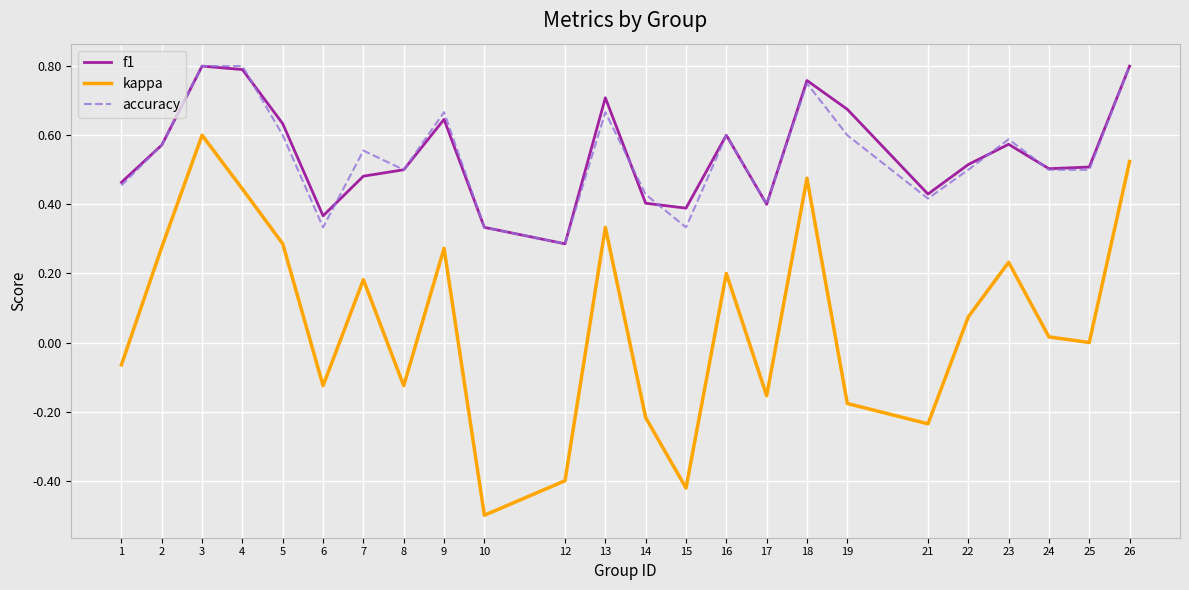

Which label corresponds to the smallest value in the chart?

10